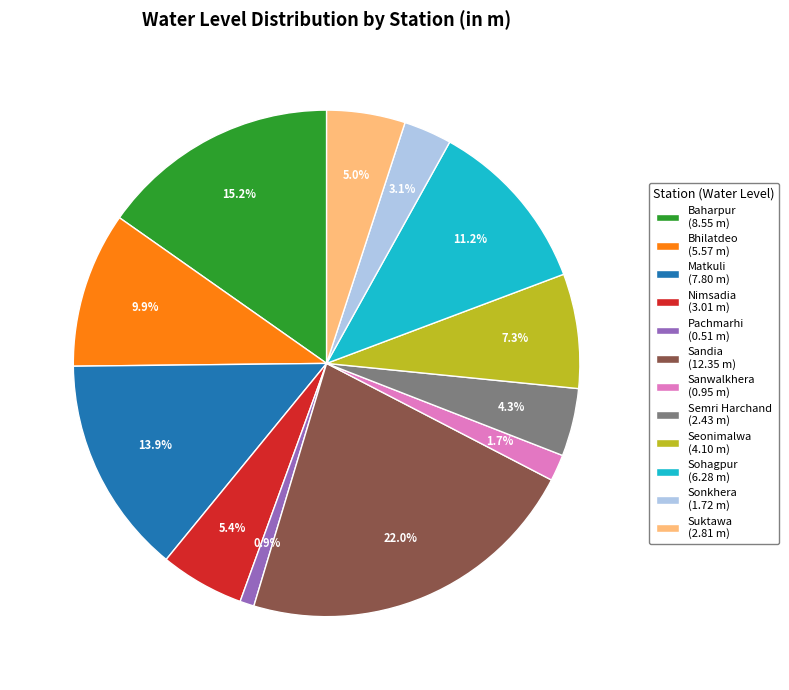

To the nearest percent, what portion does Sanwalkhera represent?

2%